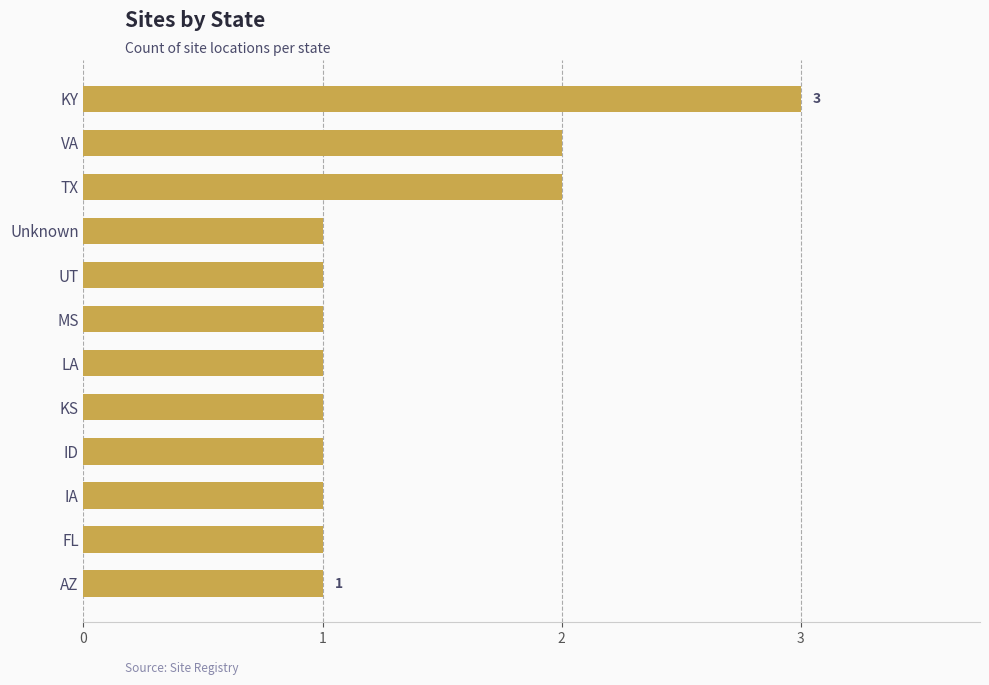

What is the label of the 9th bar from the bottom?

Unknown